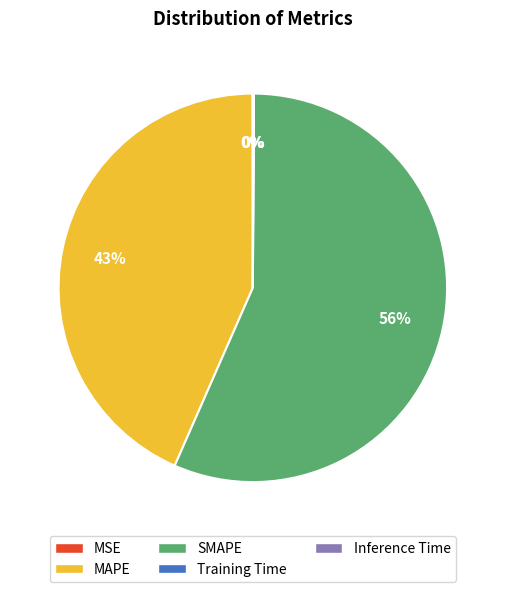

Which slice is the largest?

SMAPE